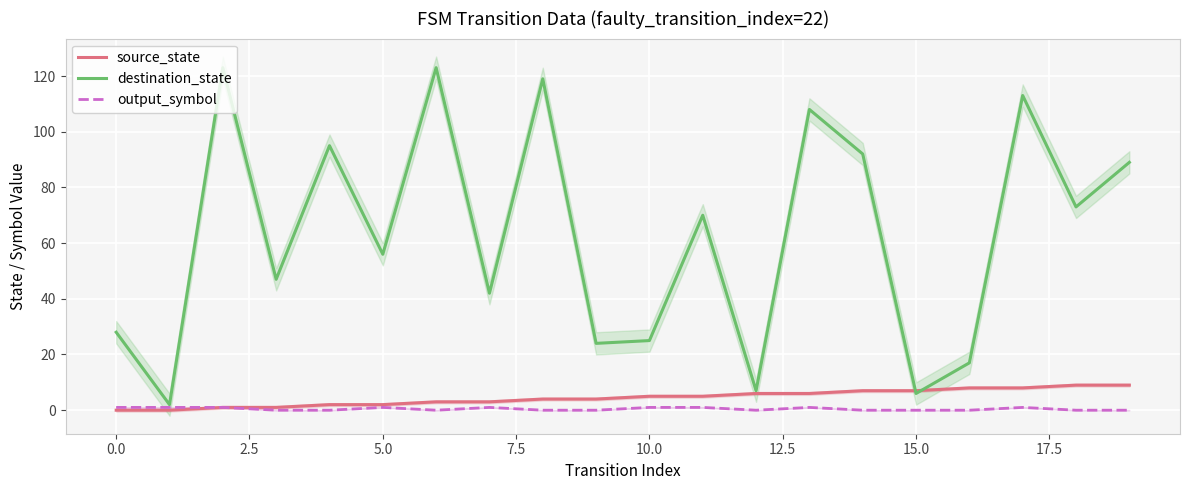

Is this an area chart (filled region under the line)?

No